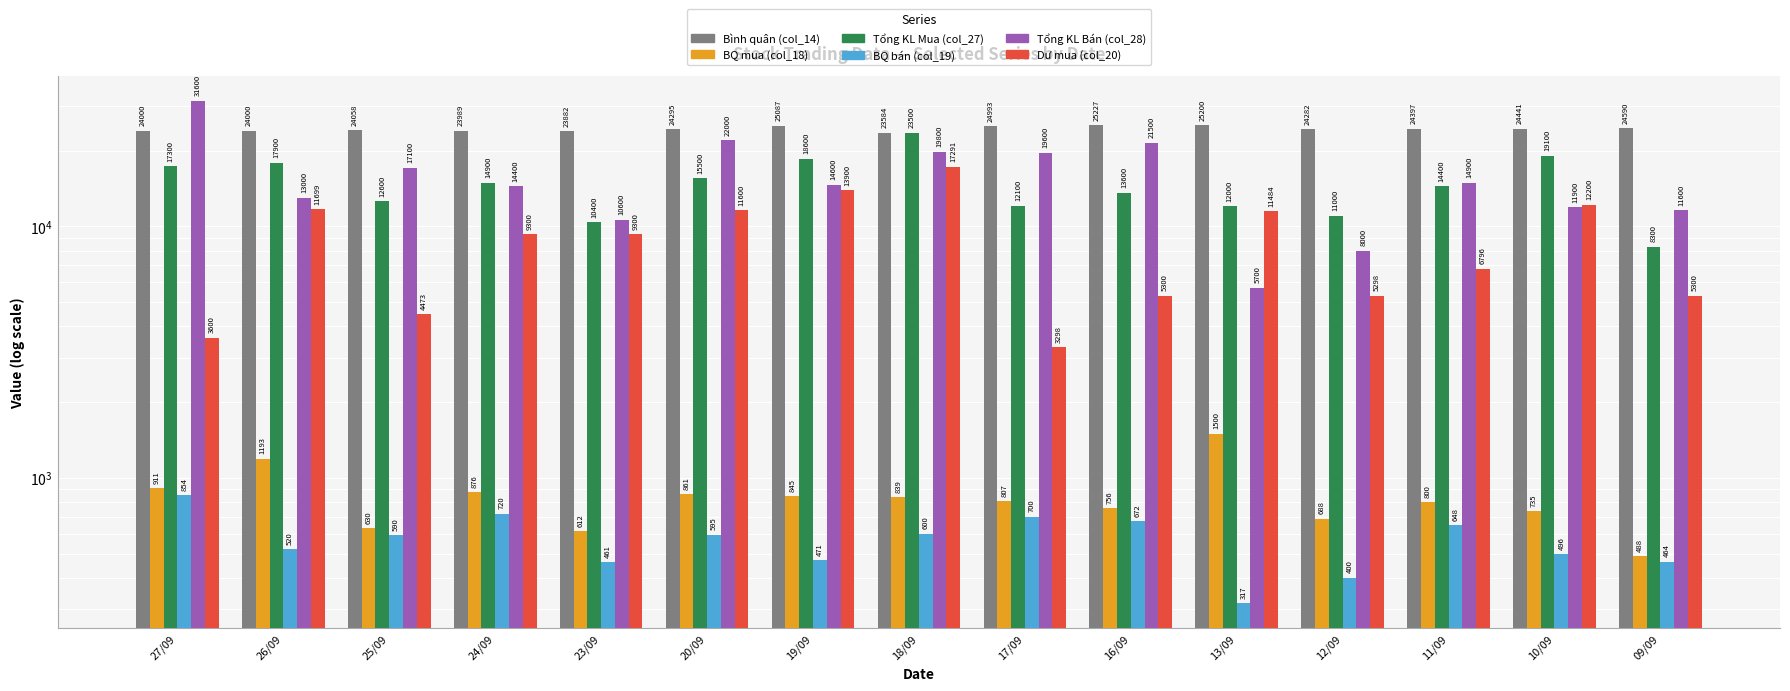

List the labels in order of Dư mua (col_20) value, largest first.

18/09, 19/09, 10/09, 26/09, 20/09, 13/09, 24/09, 23/09, 11/09, 16/09, 09/09, 12/09, 25/09, 27/09, 17/09